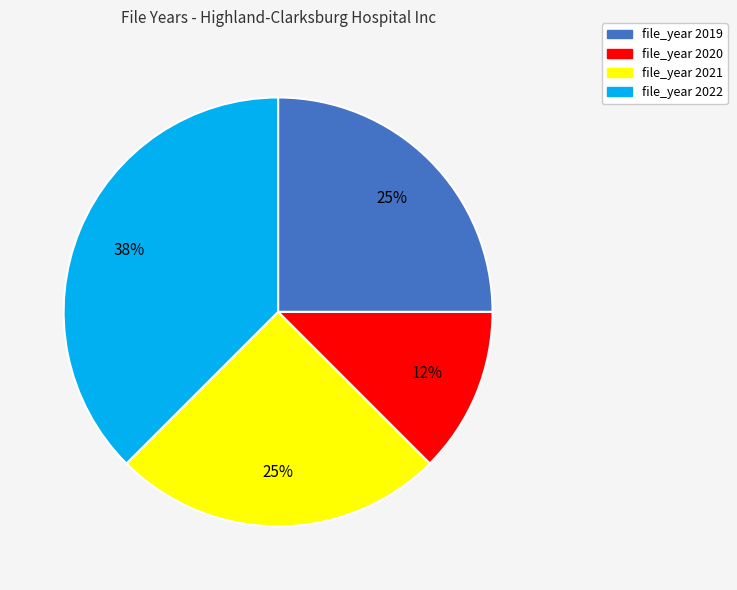

How many slices are in this pie chart?

4